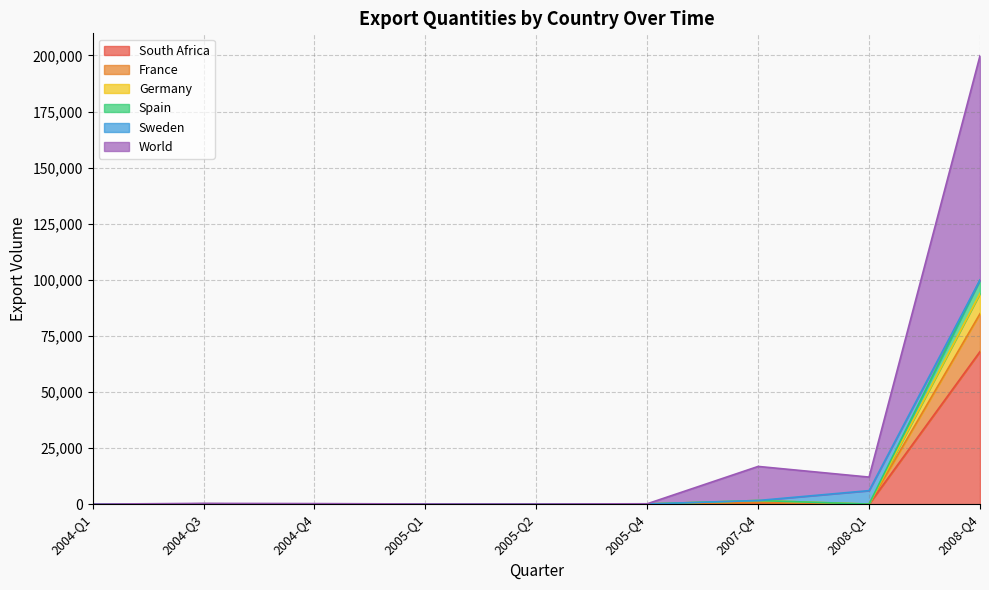

How many categories are shown in the chart?

9